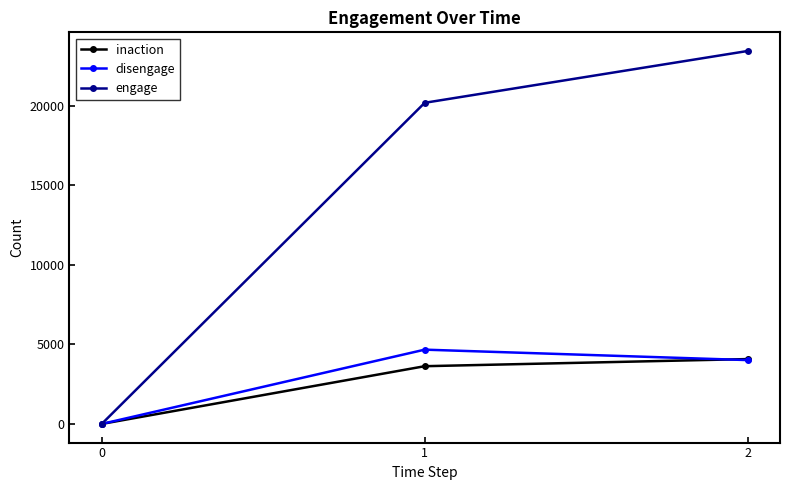

What is the difference between the highest and lowest values at 2?

19424